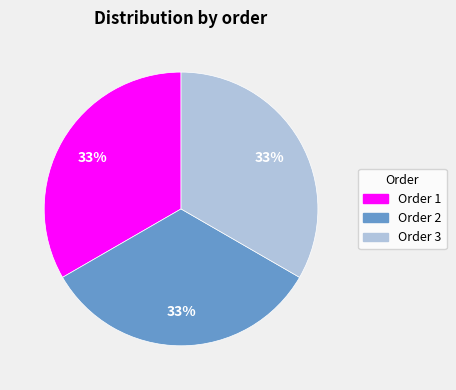

To the nearest percent, what is the average slice percentage?

33%